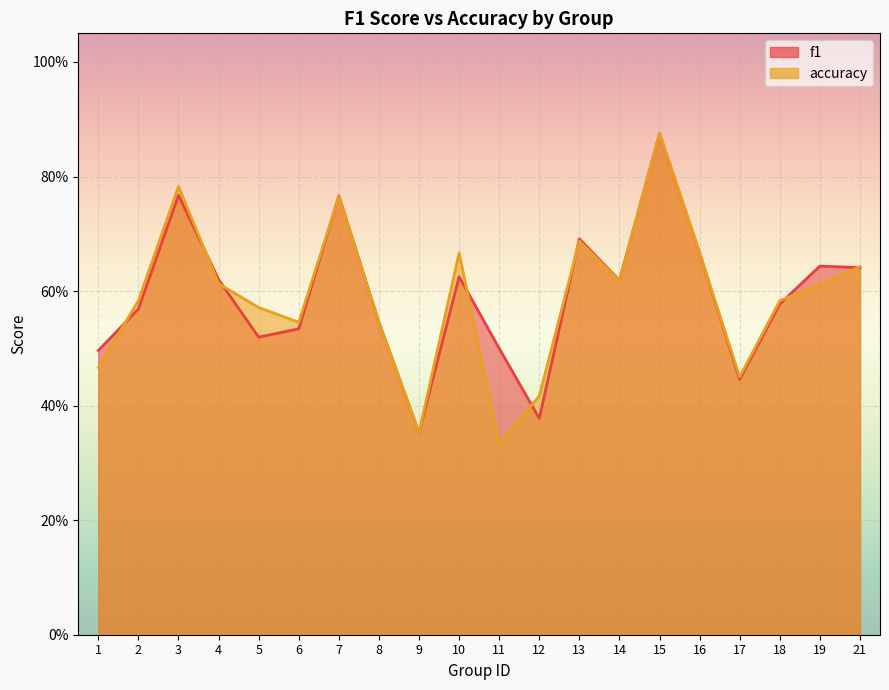

Between 2 and 19, which series saw the biggest shift?

f1